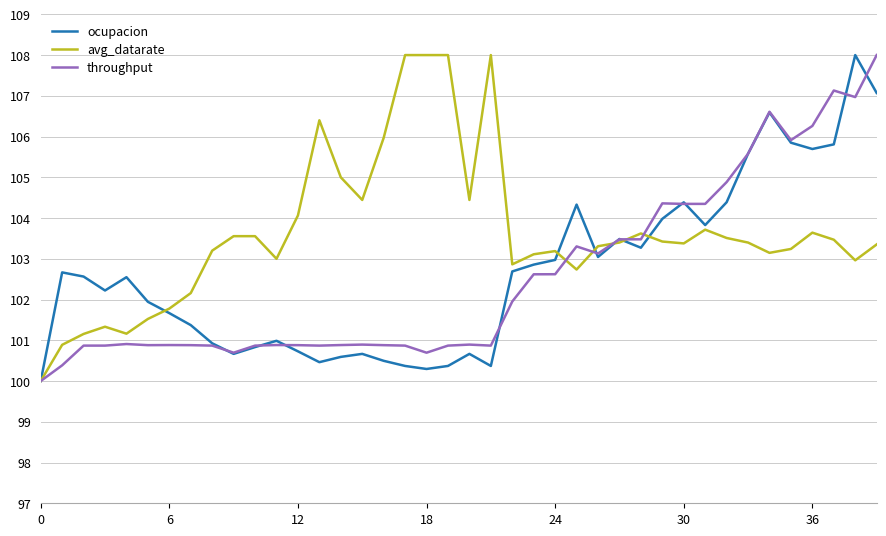

Which series has the largest total across all categories?

avg_datarate